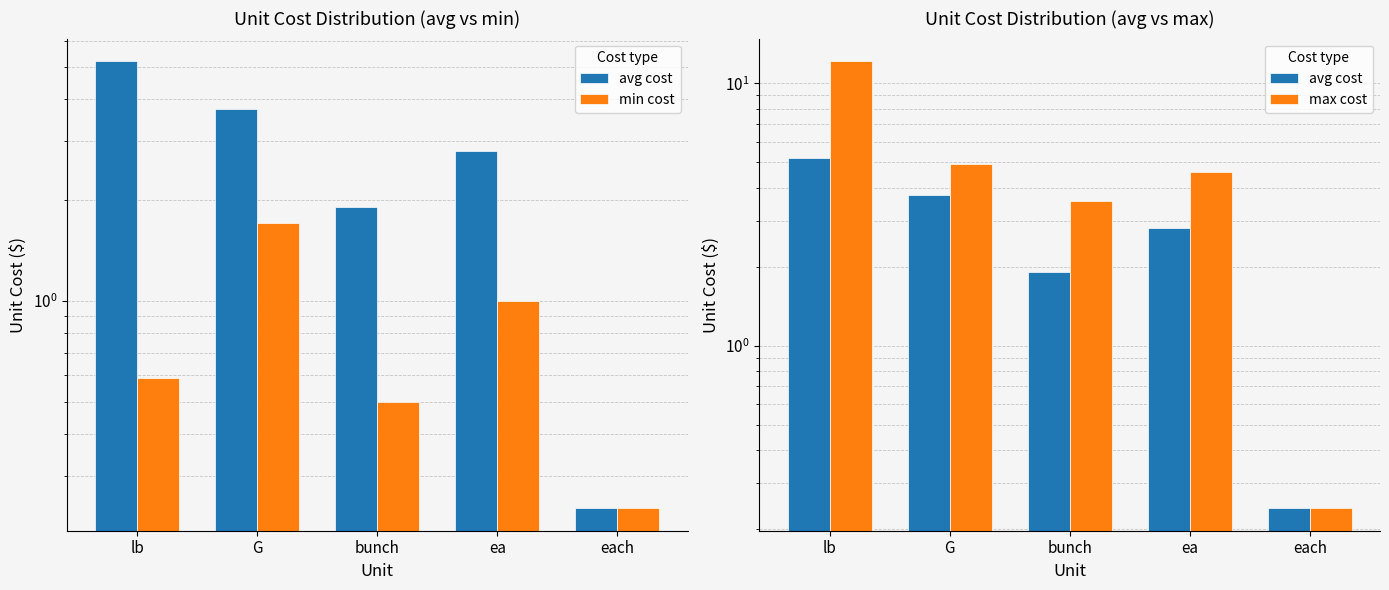

Reading left to right, list all the values displayed in this chart.

avg cost: 5.2	3.7	1.9	2.8	0.2
min cost: 0.6	1.7	0.5	1.0	0.2
max cost: 12.2	5.0	3.6	4.6	0.2